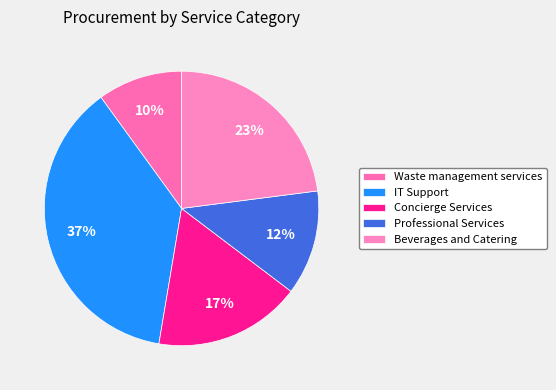

To the nearest percent, what is the difference between the largest and smallest slice percentages?

27%